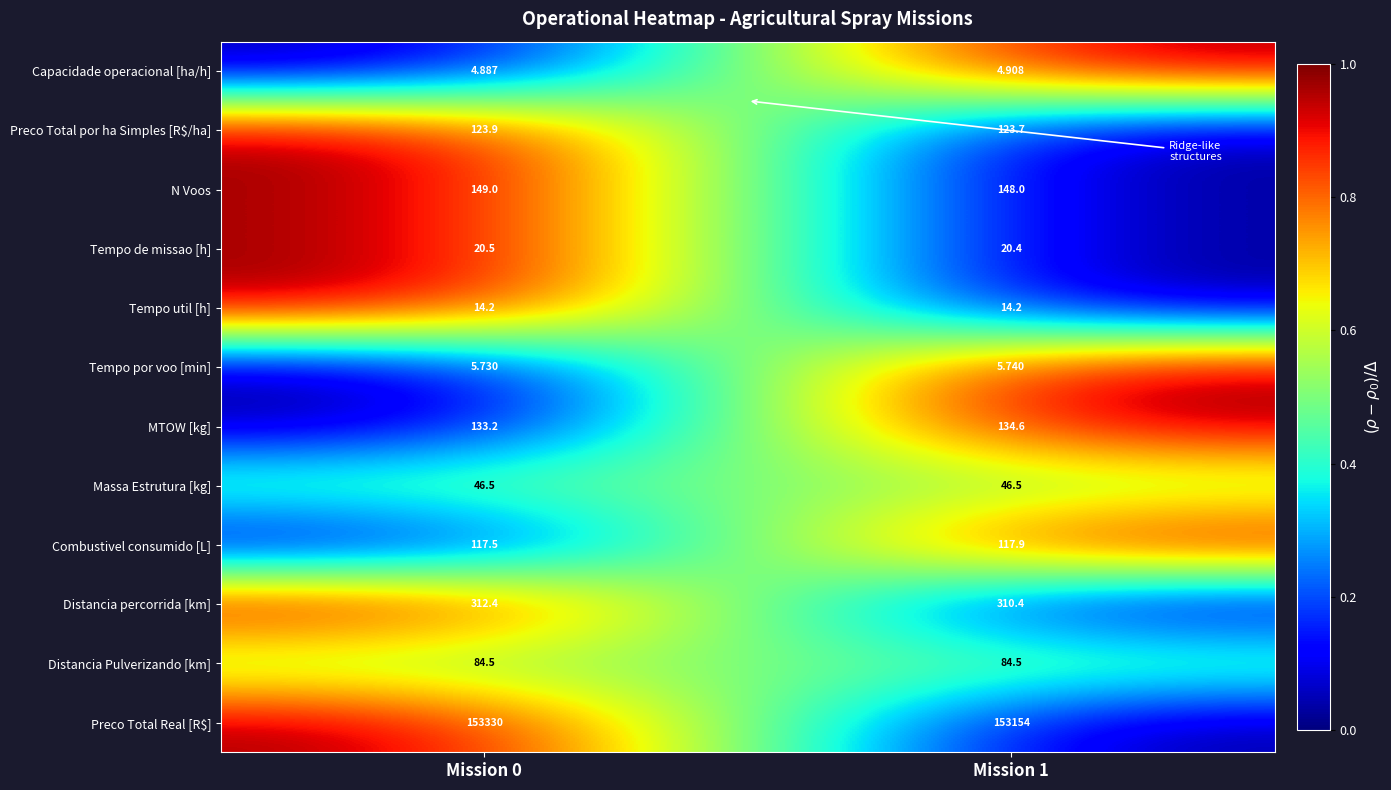

How many series are shown in this chart?

12